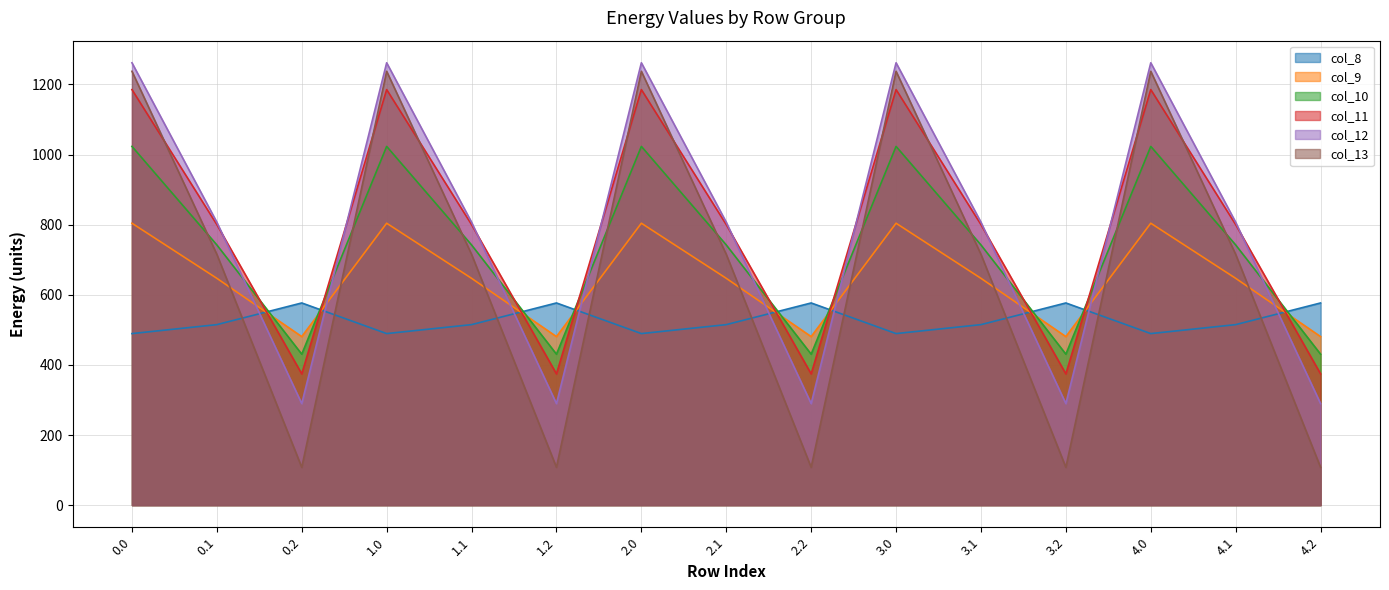

True or false: col_13 has a value of 418.7 at 2.0.

False